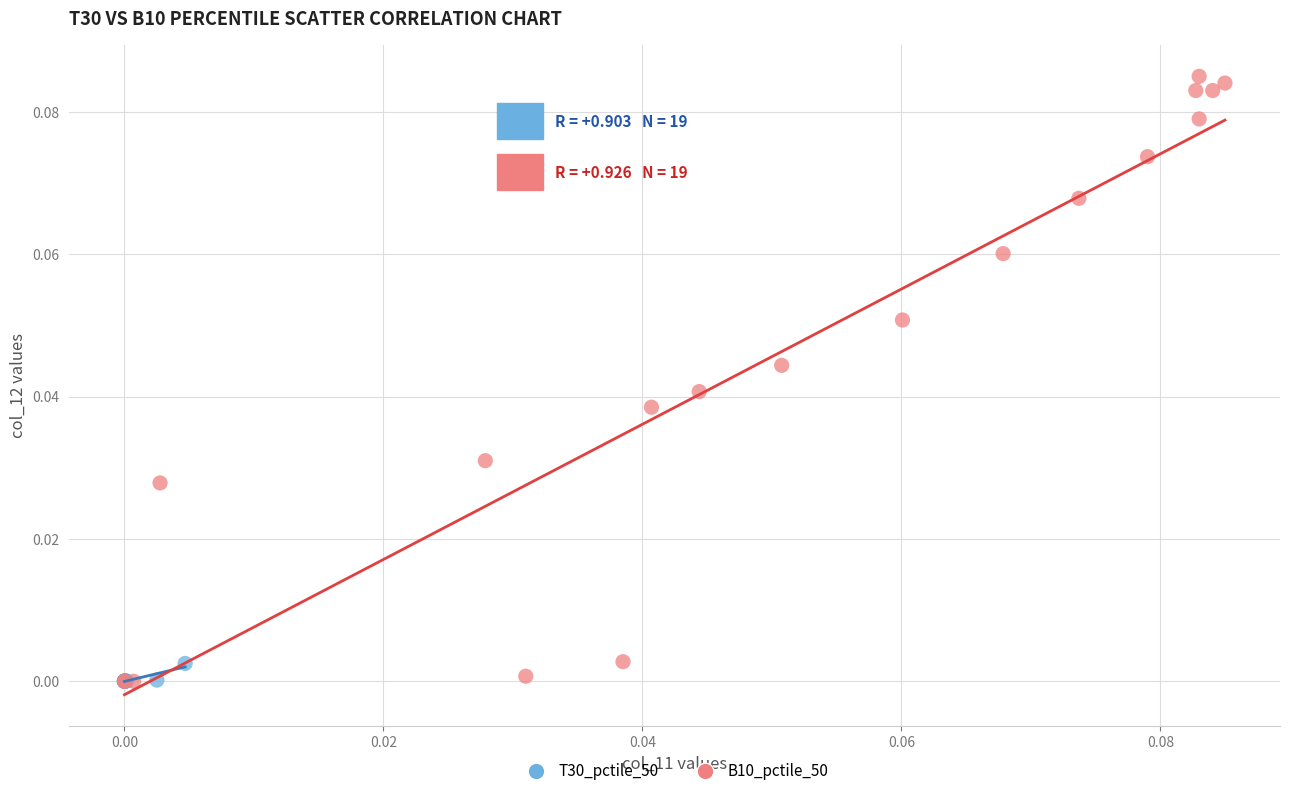

Which series has the widest spread of Y values?

B10_pctile_50